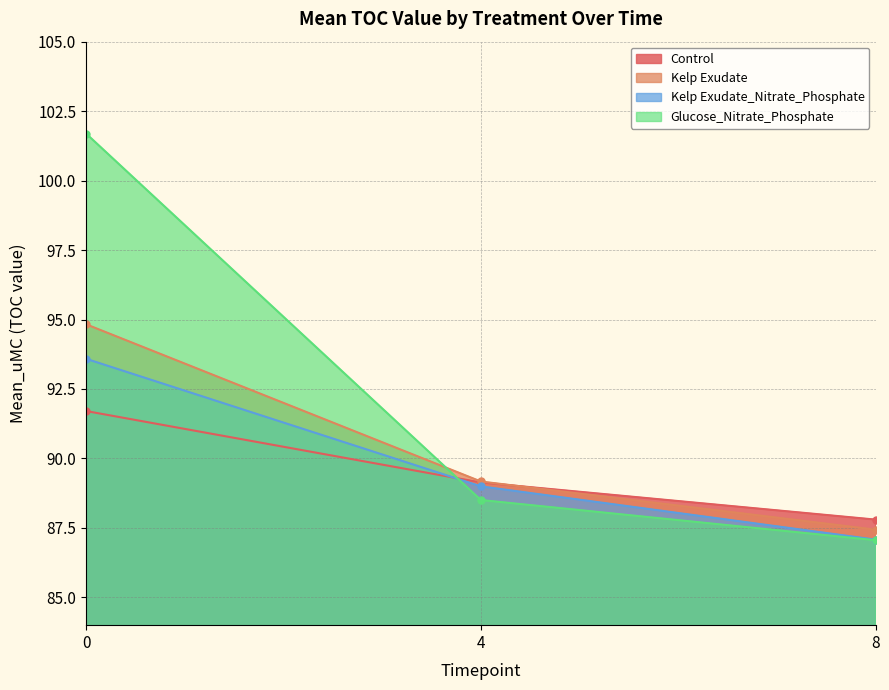

List the series in order of their peak value, lowest first.

Control, Kelp Exudate_Nitrate_Phosphate, Kelp Exudate, Glucose_Nitrate_Phosphate